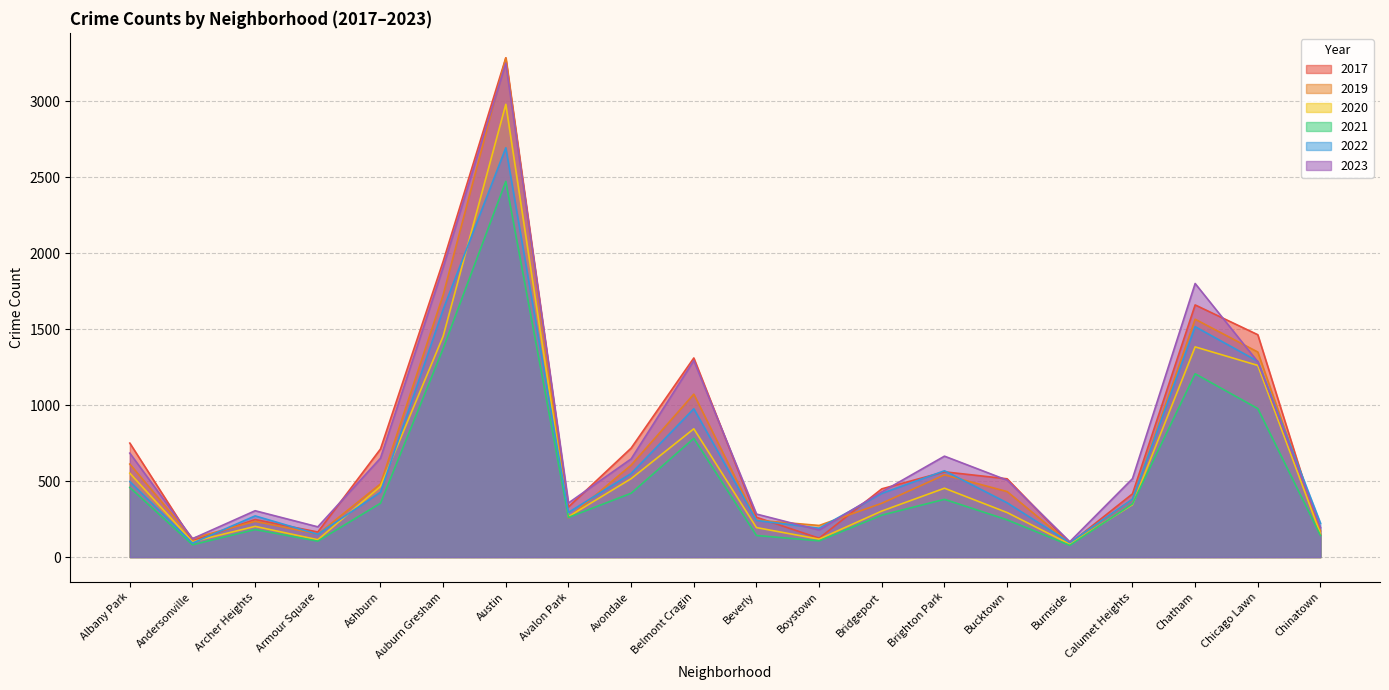

At which label does 2022 first exceed 419?

Albany Park